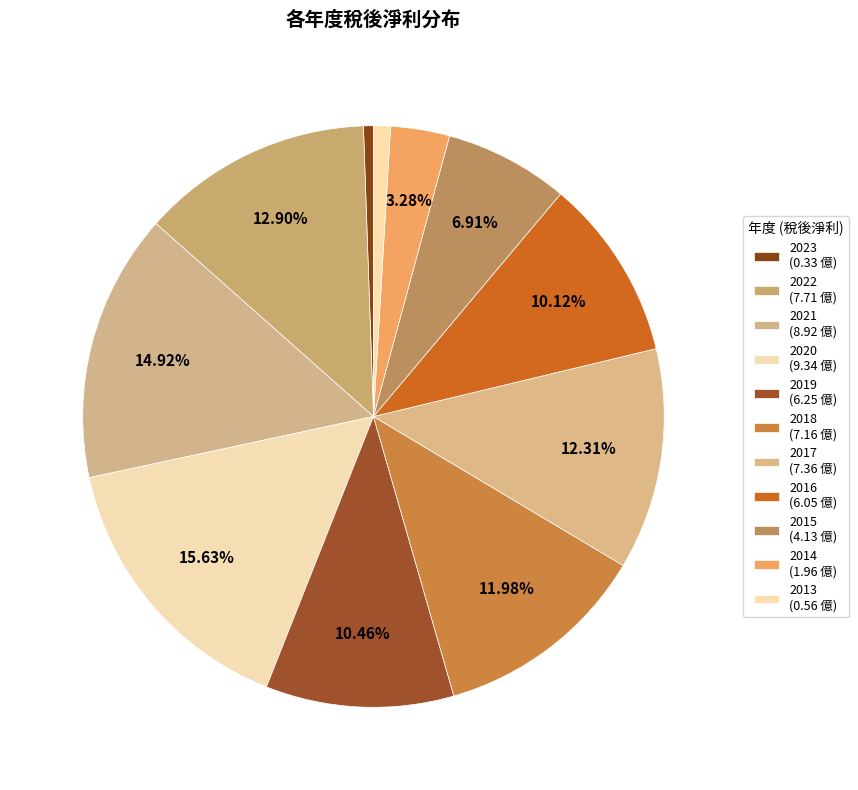

To the nearest percent, what is the combined percentage of 2022 and 2019?

23%